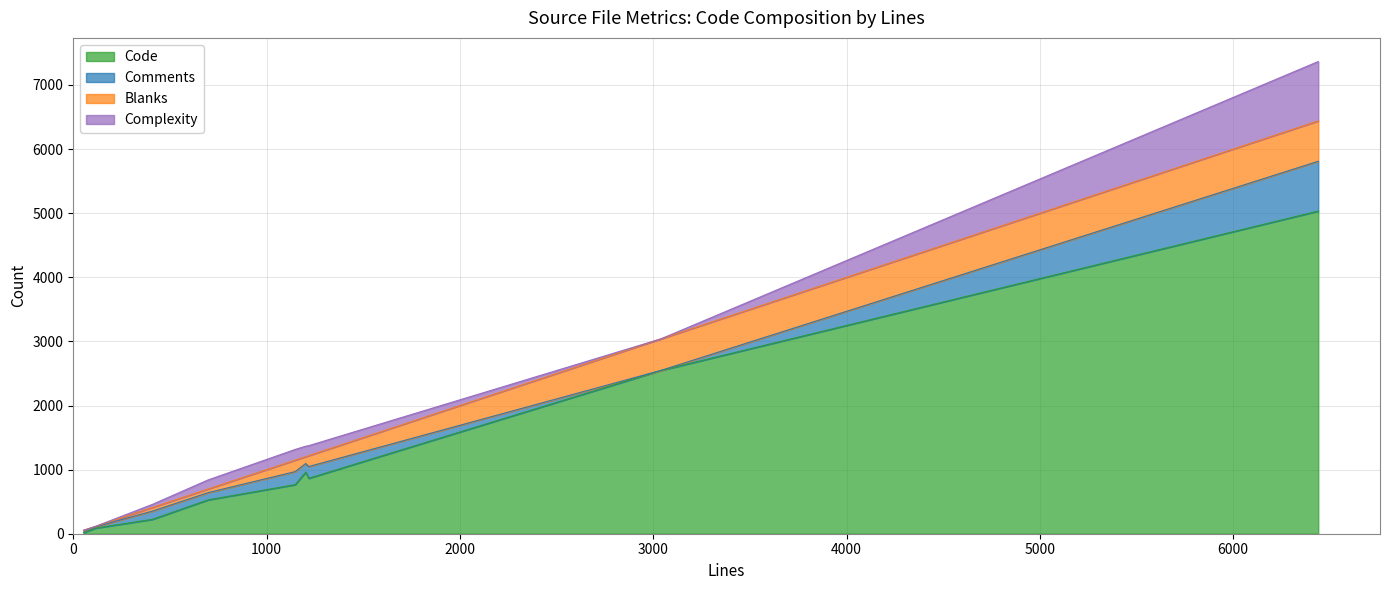

What is the highest value of the Code series?

5033